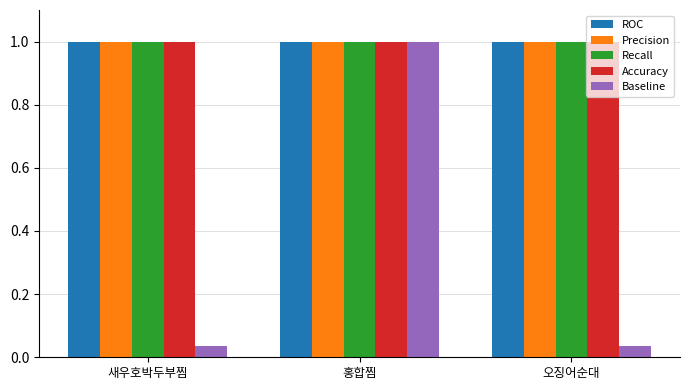

What is the total value across all series at 오징어순대?

4.0